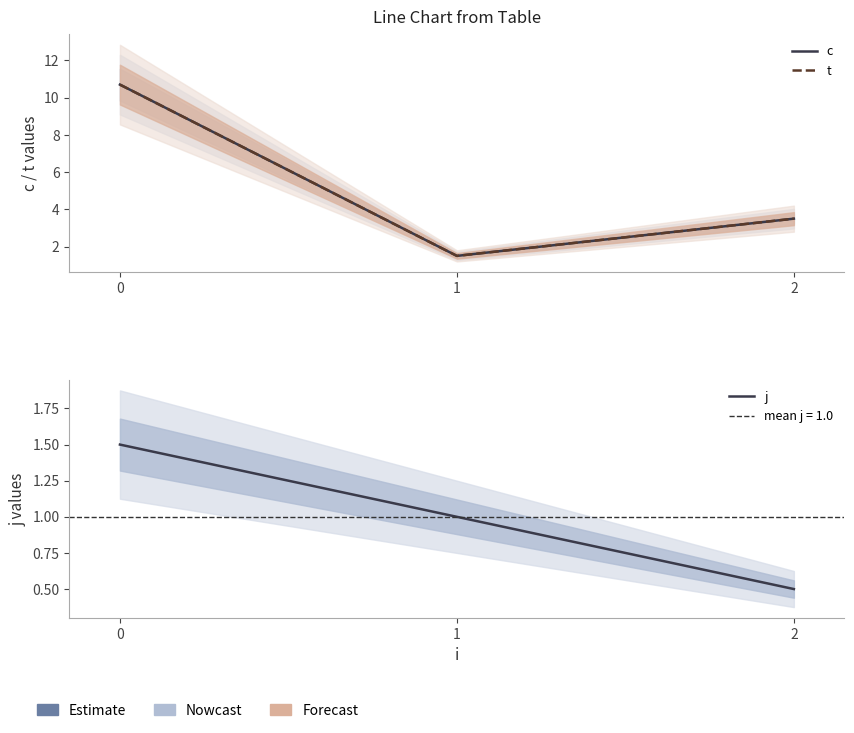

Rank the series by their maximum value, from lowest to highest.

j, c, t